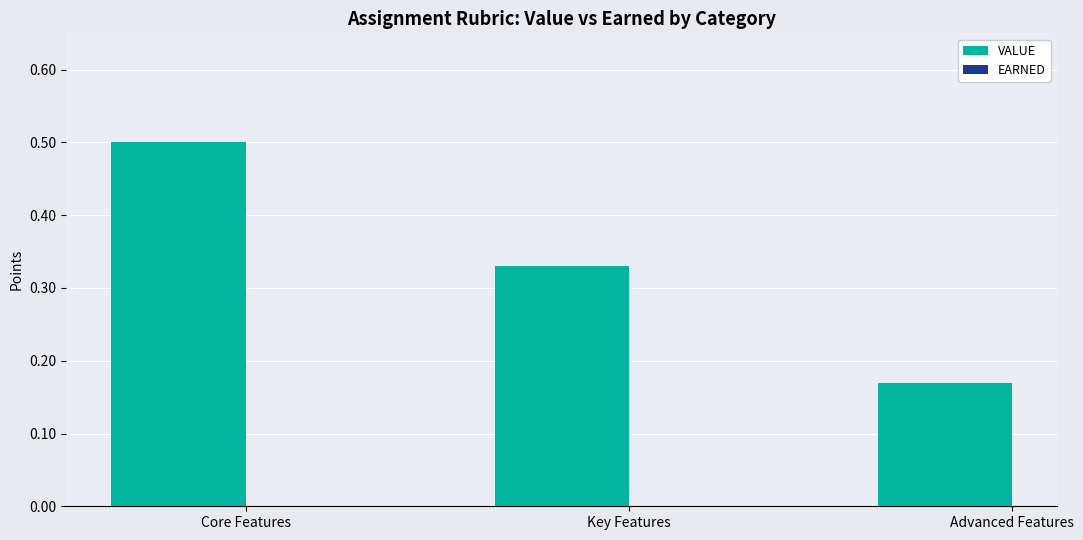

List the labels in order of value, smallest first.

Advanced Features, Key Features, Core Features